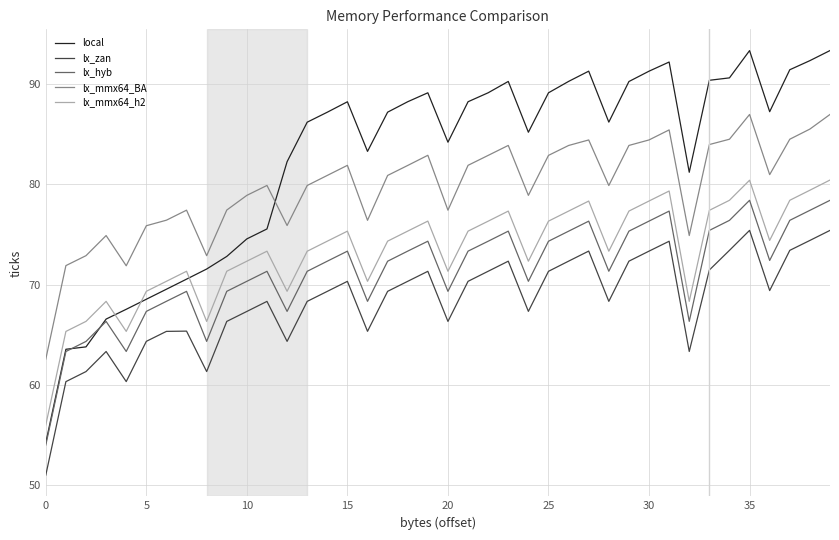

After their last crossing, which series has the higher values: lx_mmx64_BA or local?

local